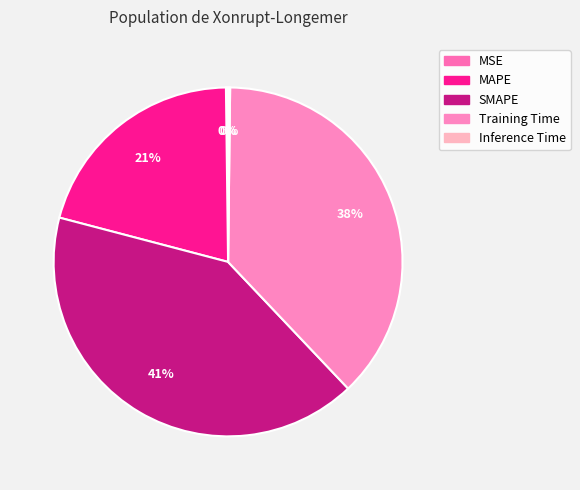

How many slices are in this pie chart?

5